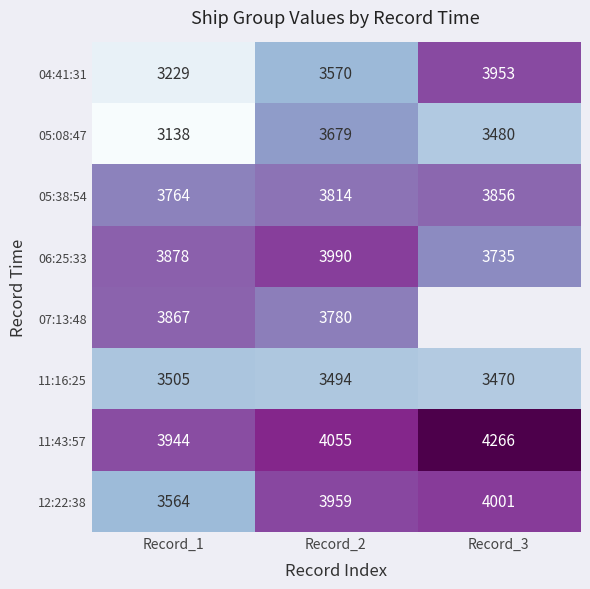

Which has a higher value, Record_2 or Record_1?

Record_2